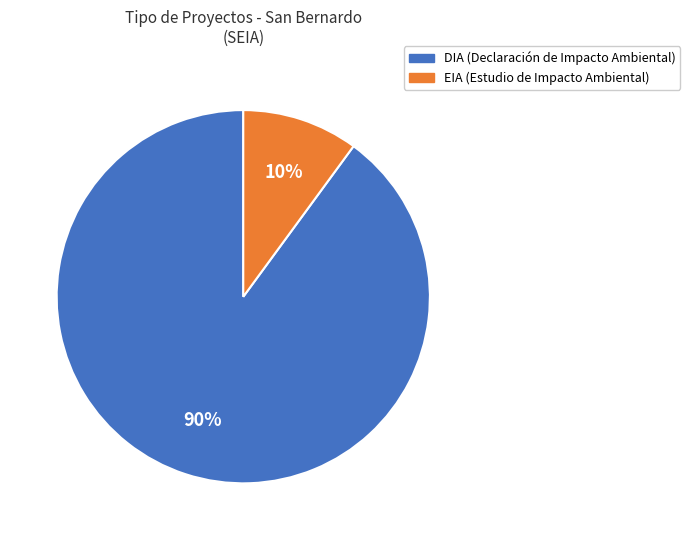

Rank the categories by value from lowest to highest.

EIA, DIA